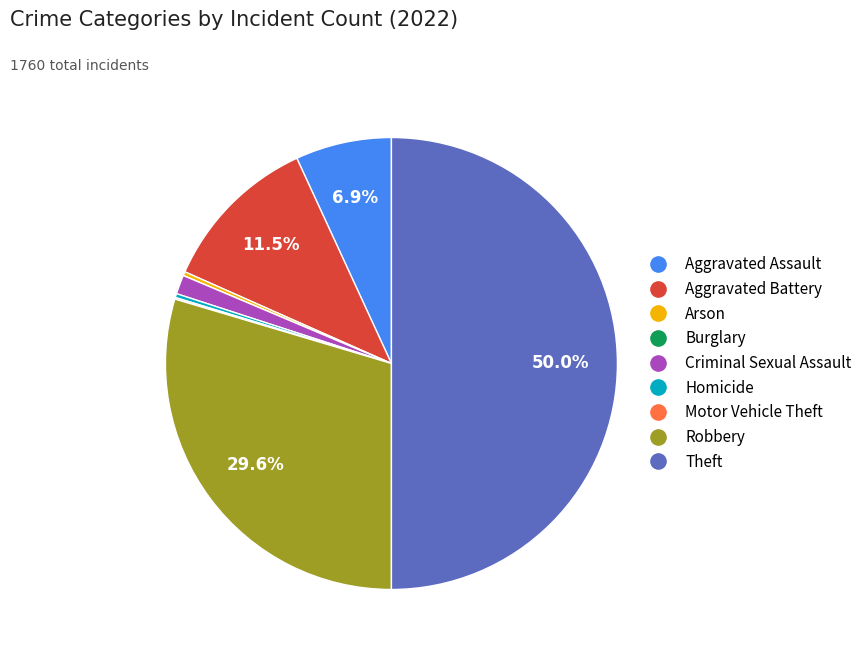

Does Arson represent more than half of the total?

No